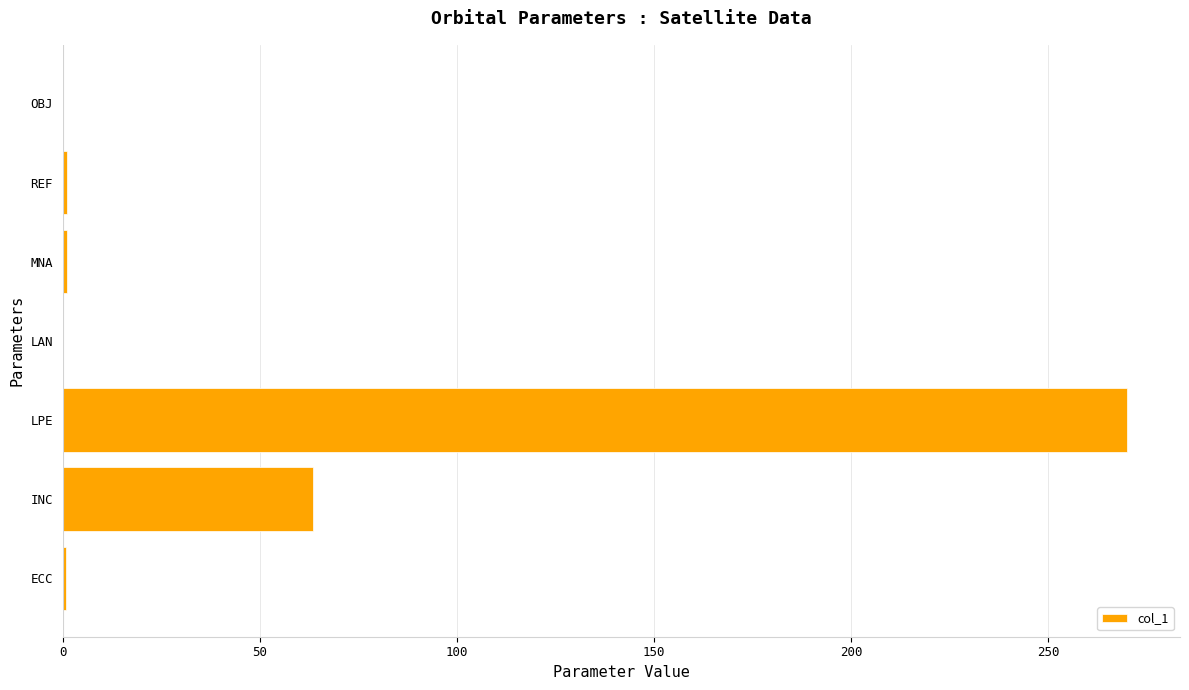

True or false: the data shows 270.0 at LPE.

True